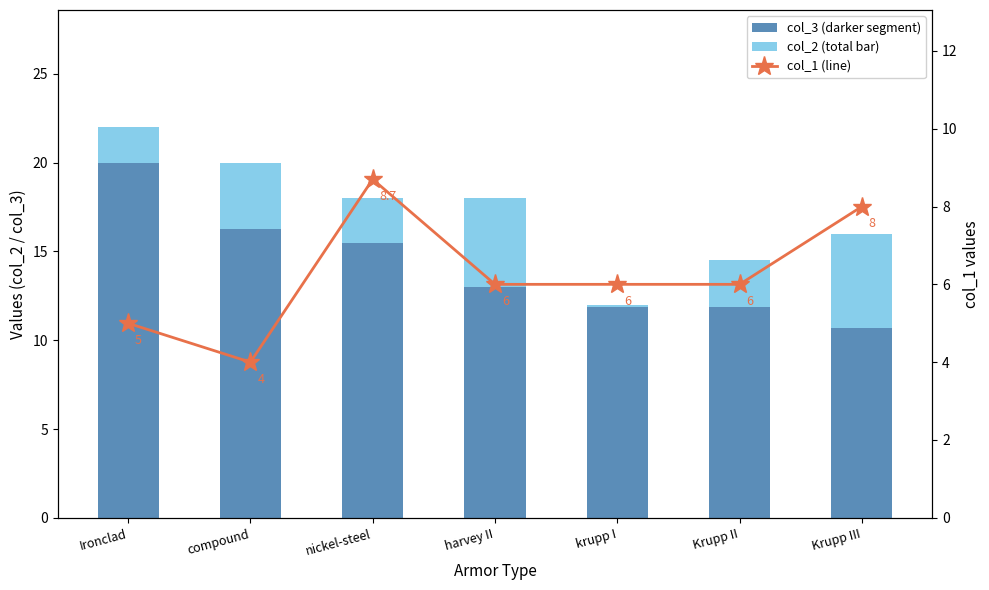

What is the average value of the col_3 (bottom segment) series?

14.2